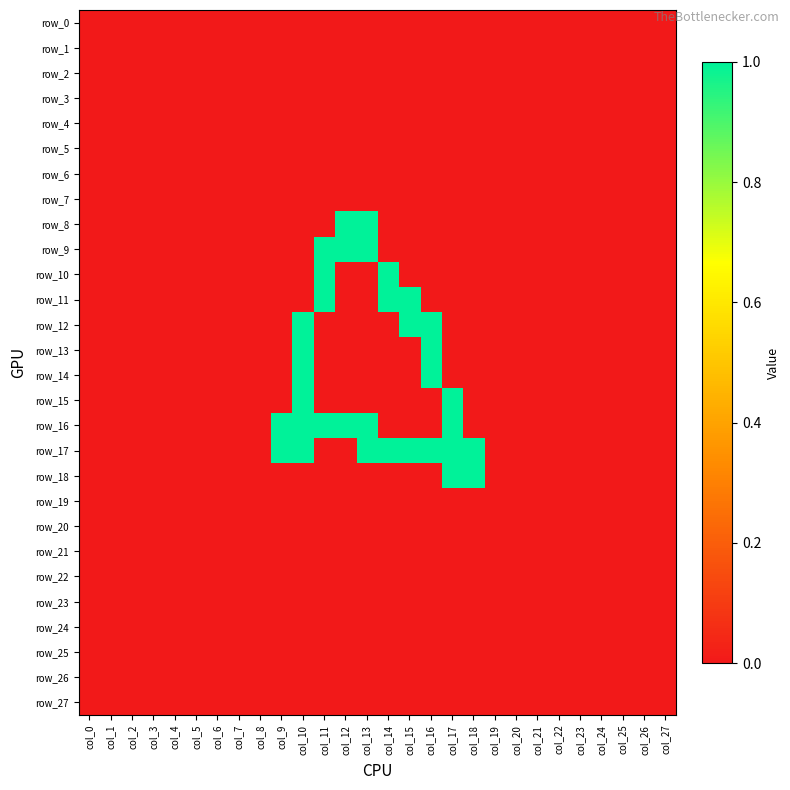

What is the greatest value displayed?

1